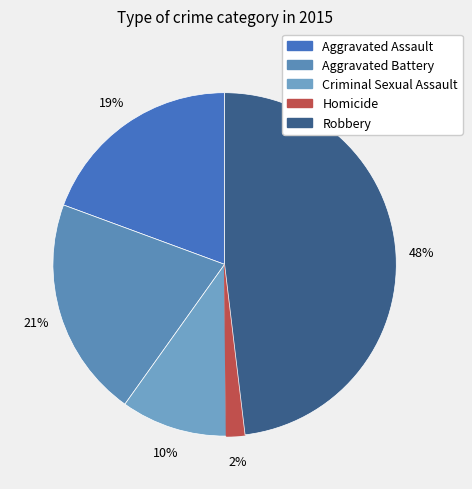

Is Homicide the majority of the pie?

No